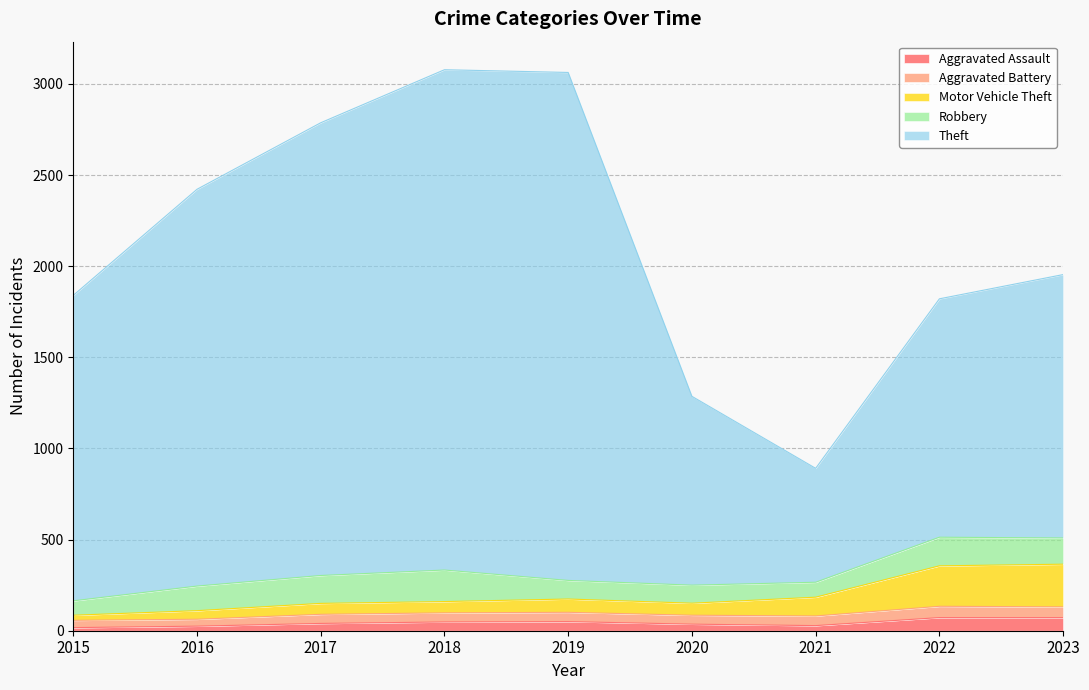

What is the value of the Aggravated Assault point at the 5th from the left?

50